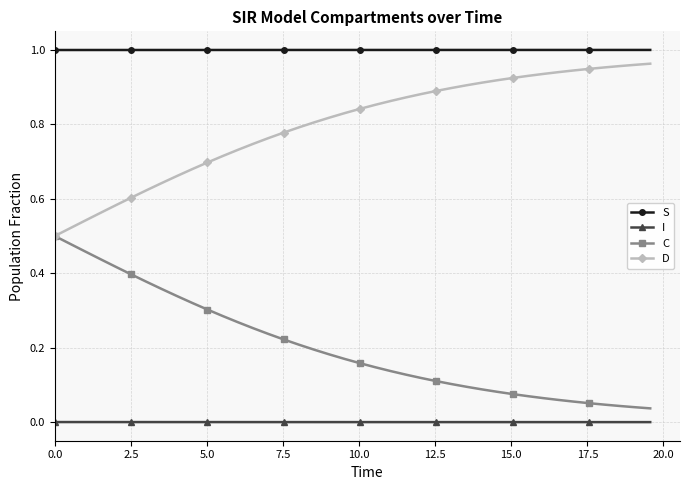

Does the chart display data point markers on the line(s)?

Yes